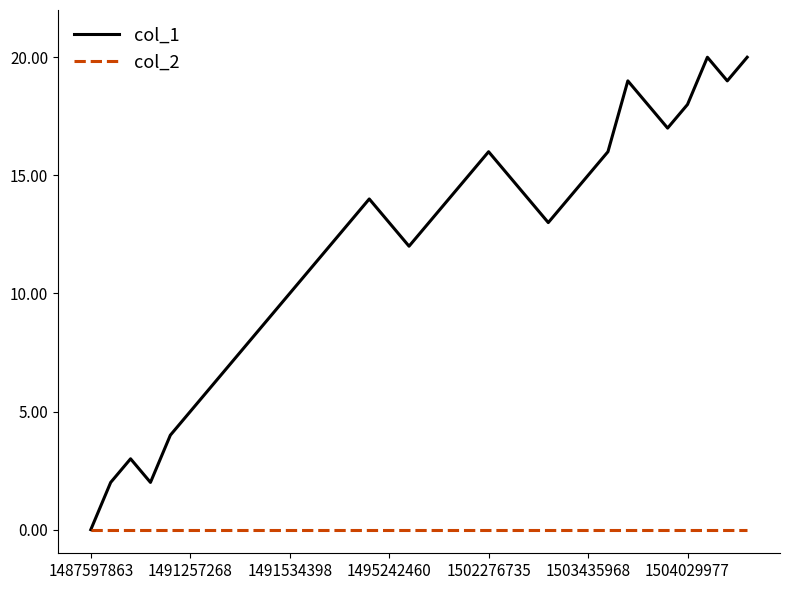

Does the chart have visible grid lines?

No